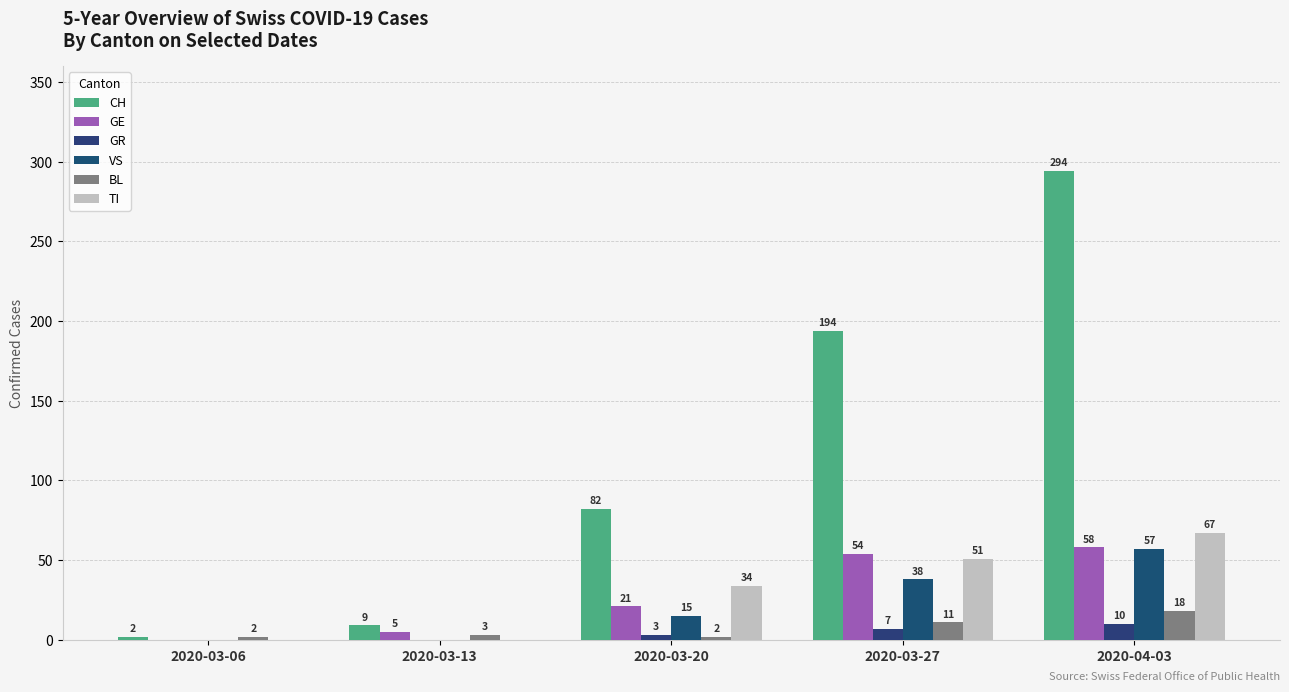

Reading left to right, list all the values displayed in this chart.

CH: 2	9	82	194	294
GE: 0	5	21	54	58
GR: 0	0	3	7	10
VS: 0	0	15	38	57
BL: 2	3	2	11	18
TI: 0	0	34	51	67